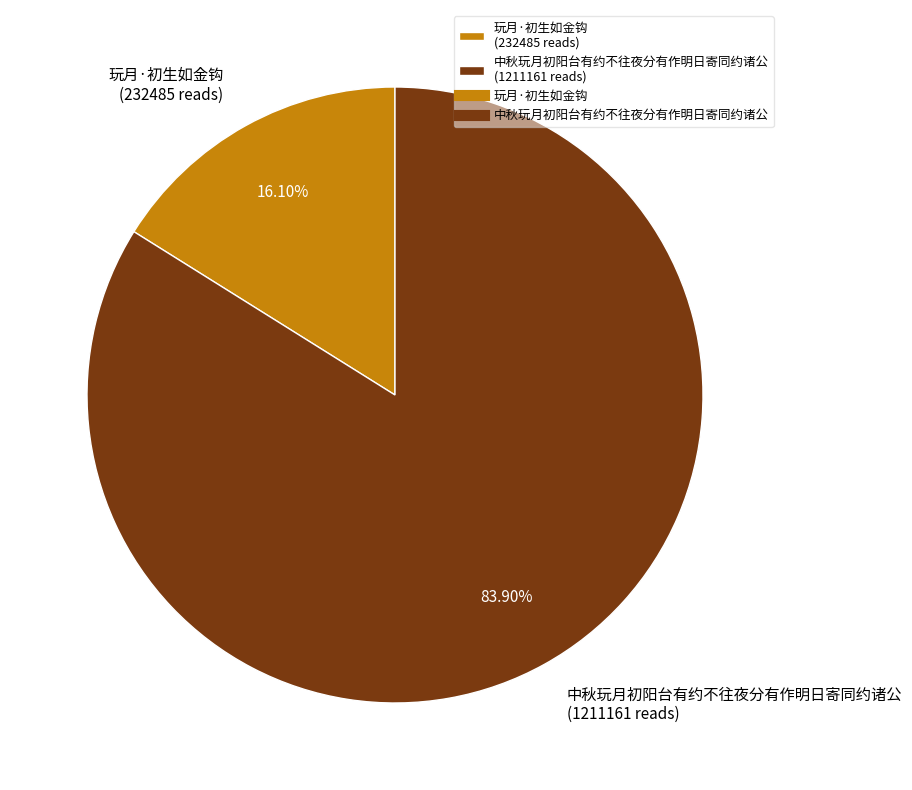

What is the majority slice?

中秋玩月初阳台有约不往夜分有作明日寄同约诸公